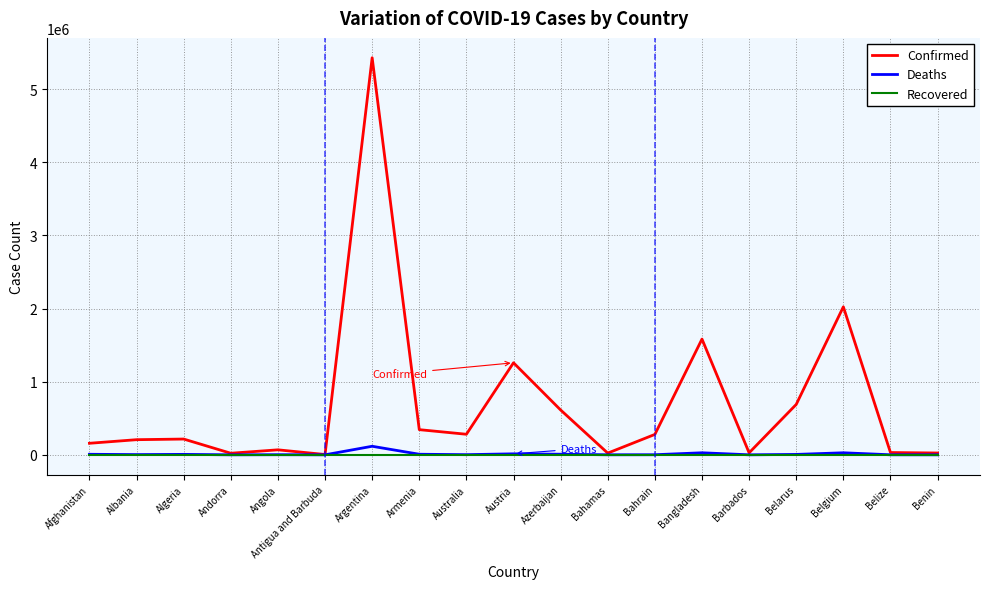

Which series has the largest range (max minus min)?

Confirmed